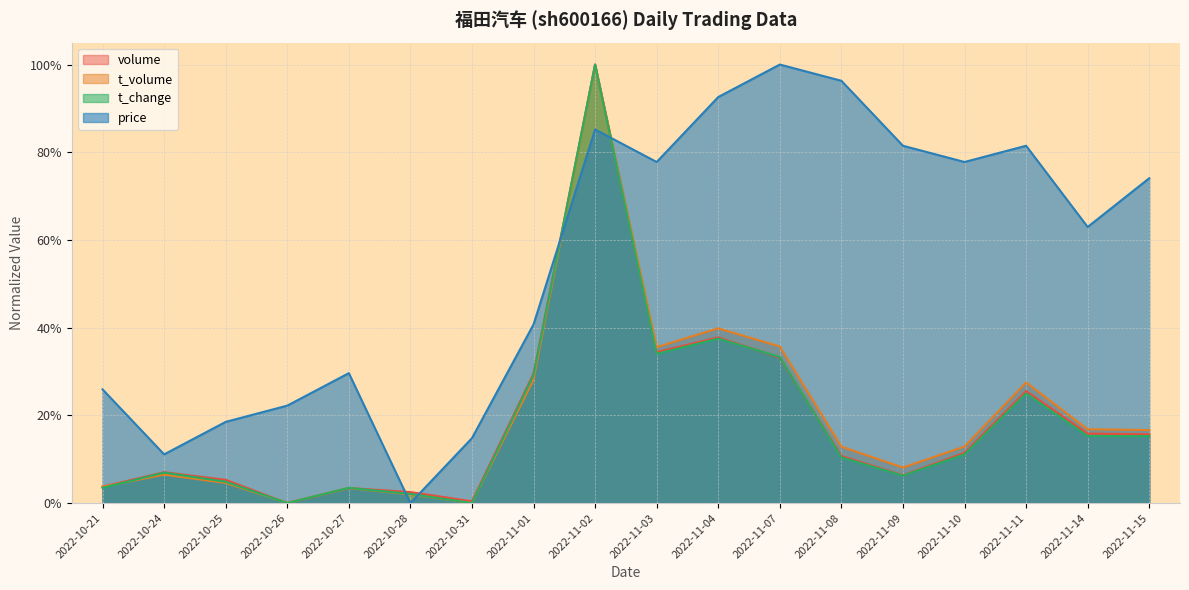

What is the difference between the maximum and minimum values in the volume series?

1.0